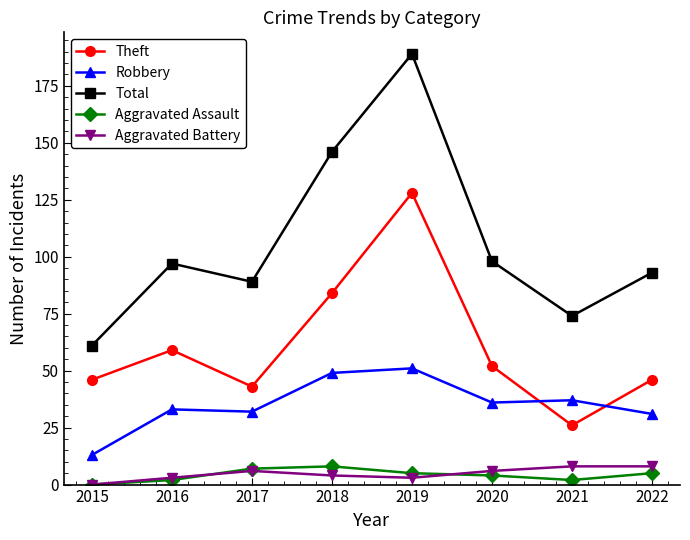

True or false: Robbery has more than 0 interior local peaks.

True